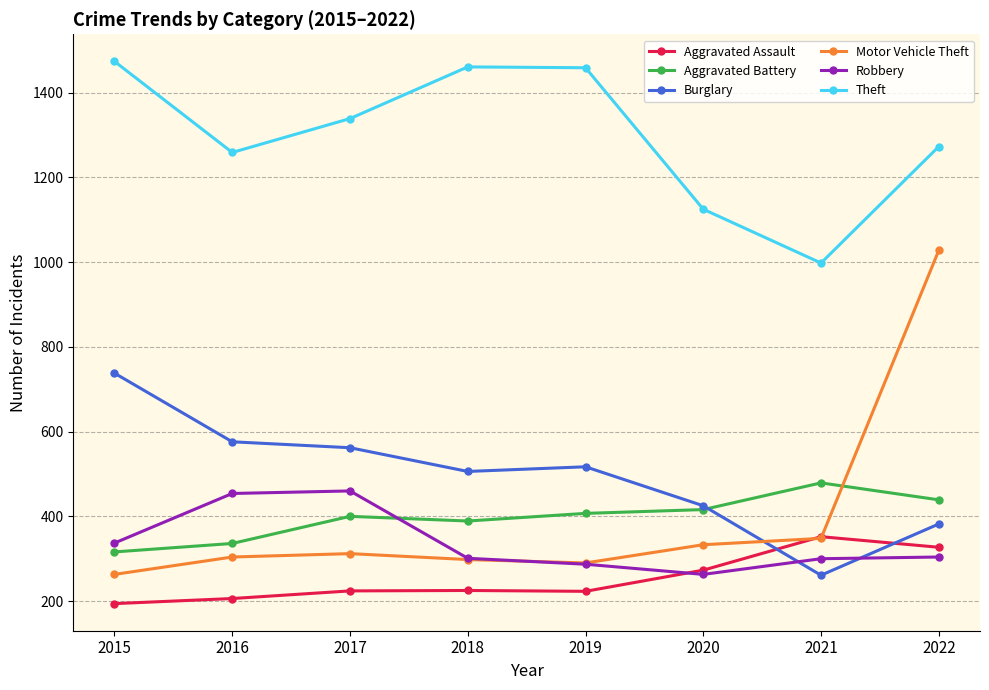

Is the value of Motor Vehicle Theft at 2017 greater than the value of Robbery at 2016?

No